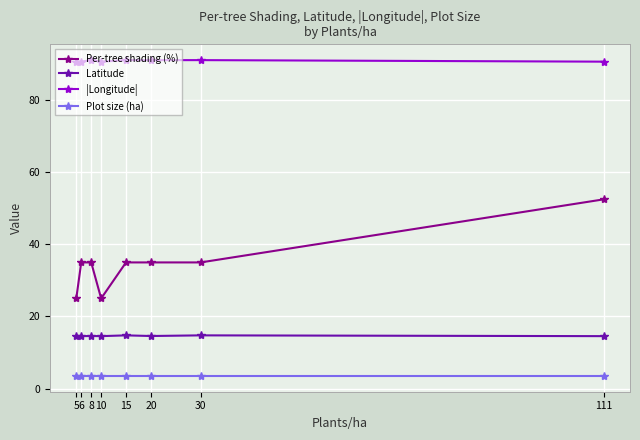

True or false: |Longitude| has a value of 91.1 at 8.

True